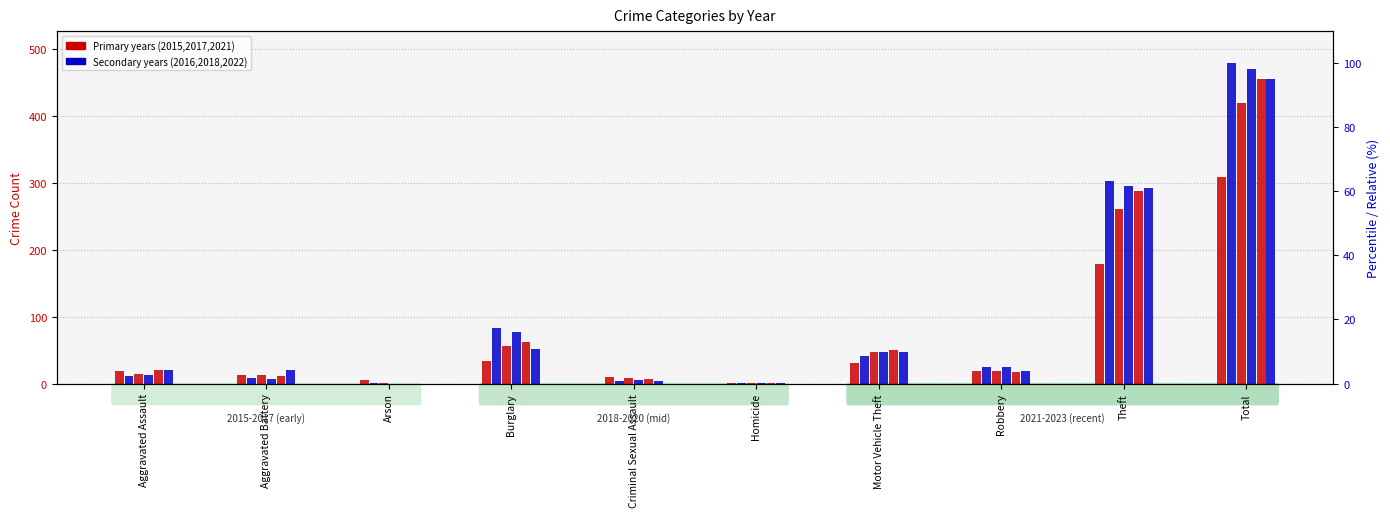

What is the sum of the 2016 values at Burglary and Arson?

15.9